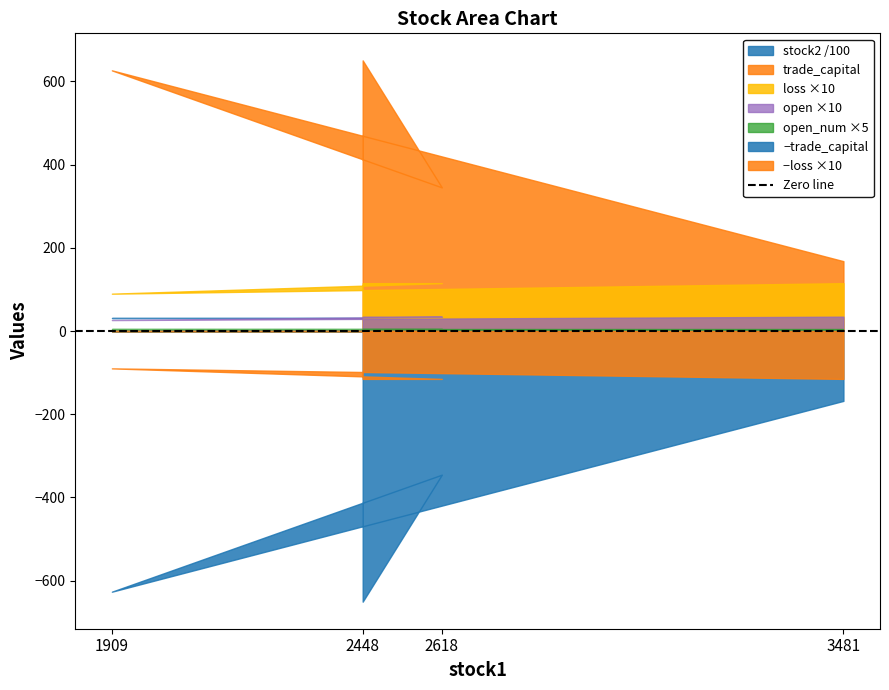

What is the spread (max minus min) of values at 2448?

1300.9